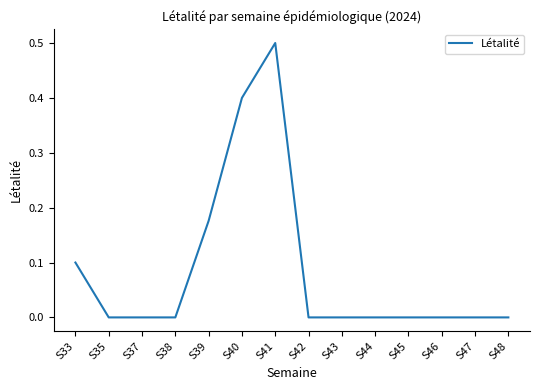

What is the difference between the maximum and minimum values?

0.5